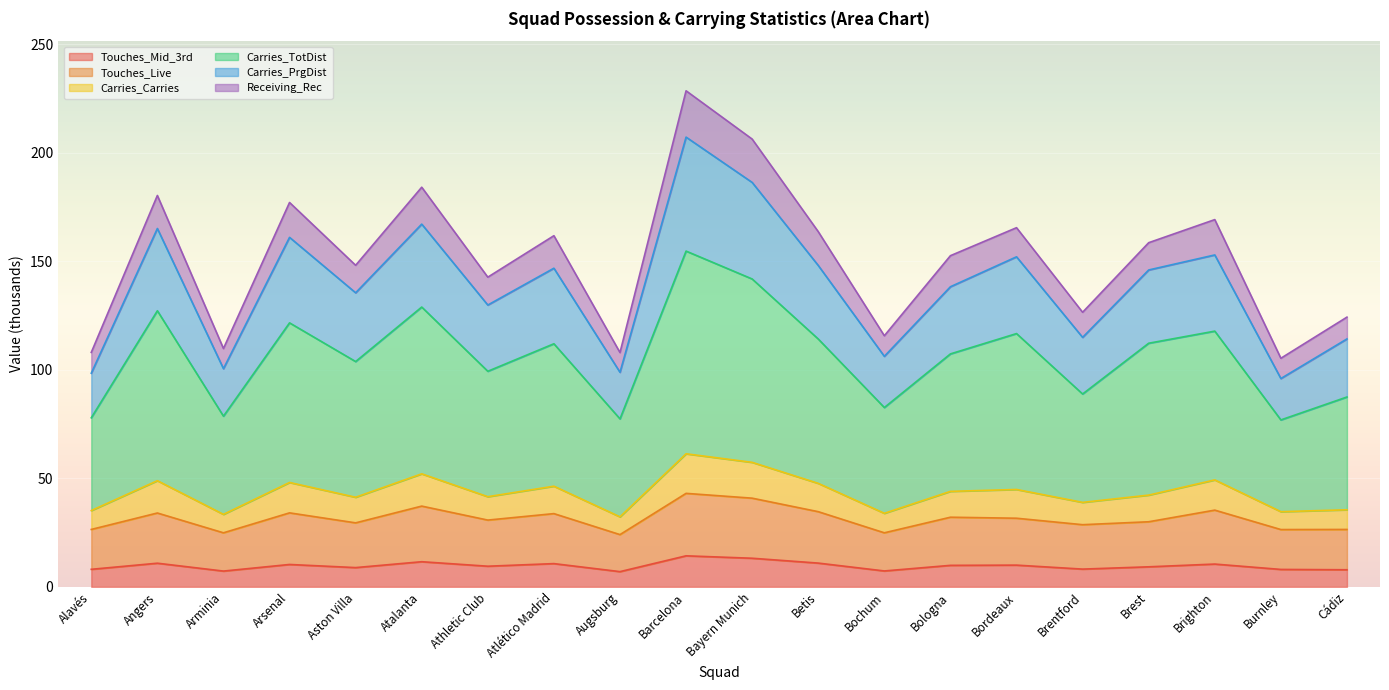

What is the difference between the second highest and minimum values in the Touches_Mid_3rd series?

6.2